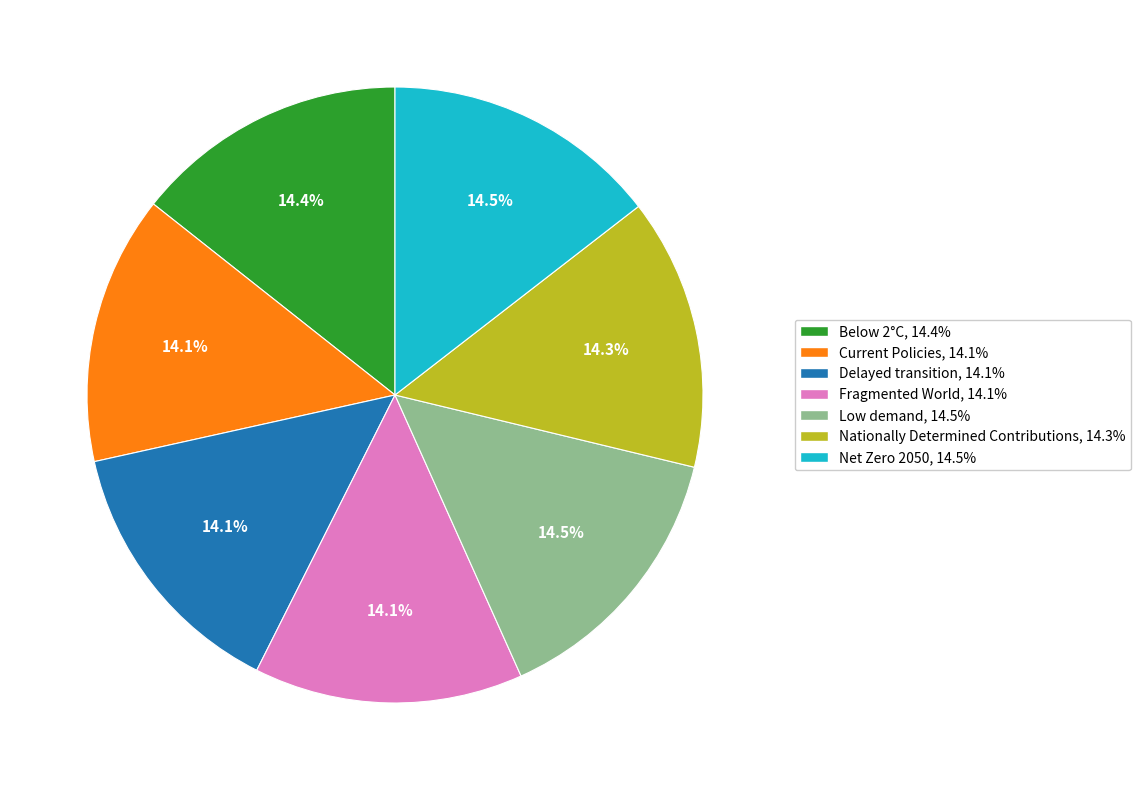

How much of the chart is everything except Net Zero 2050?

85.5%